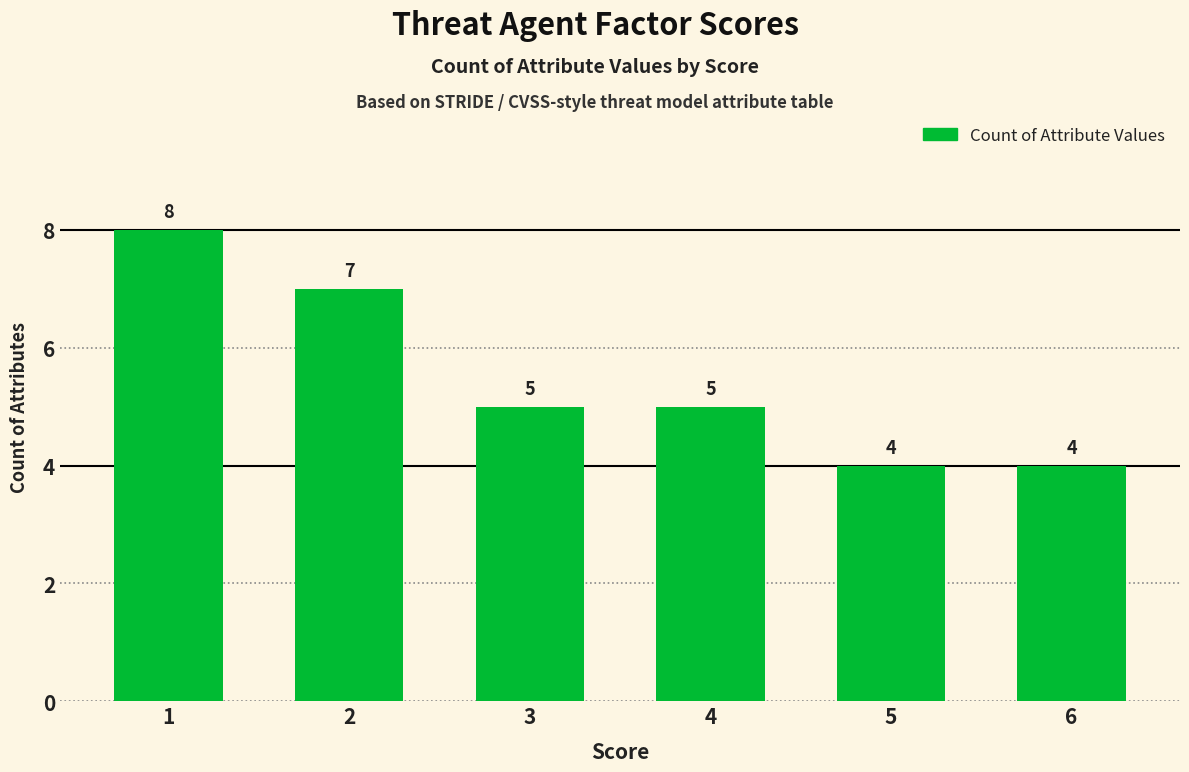

What is the difference between the second highest and second lowest values?

3